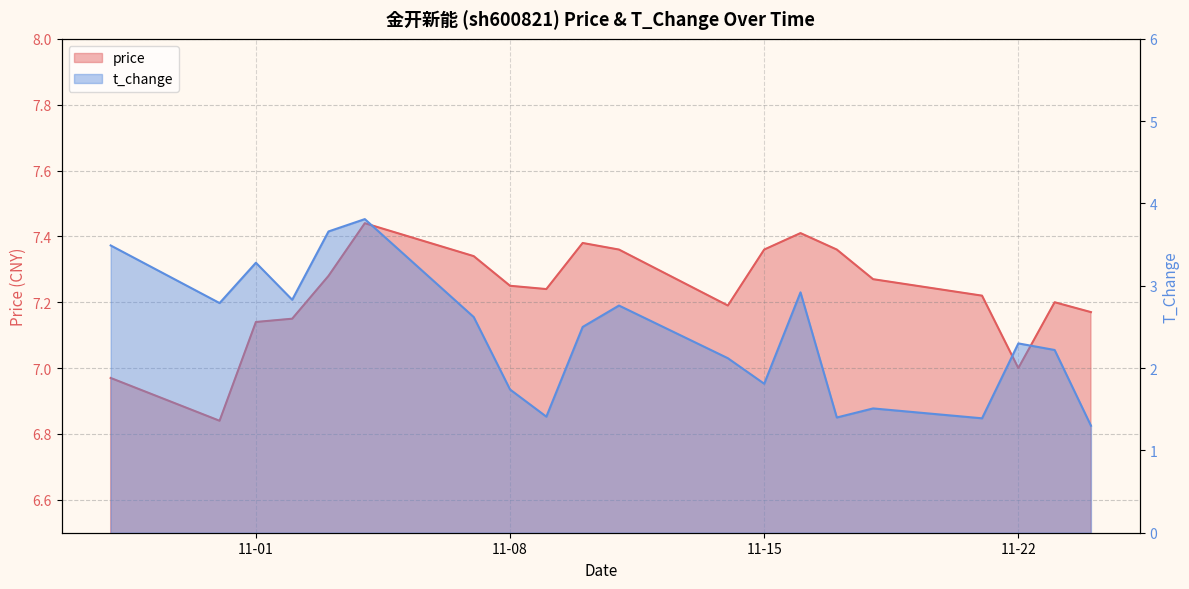

What is the difference between the maximum and minimum values in the t_change series?

2.5